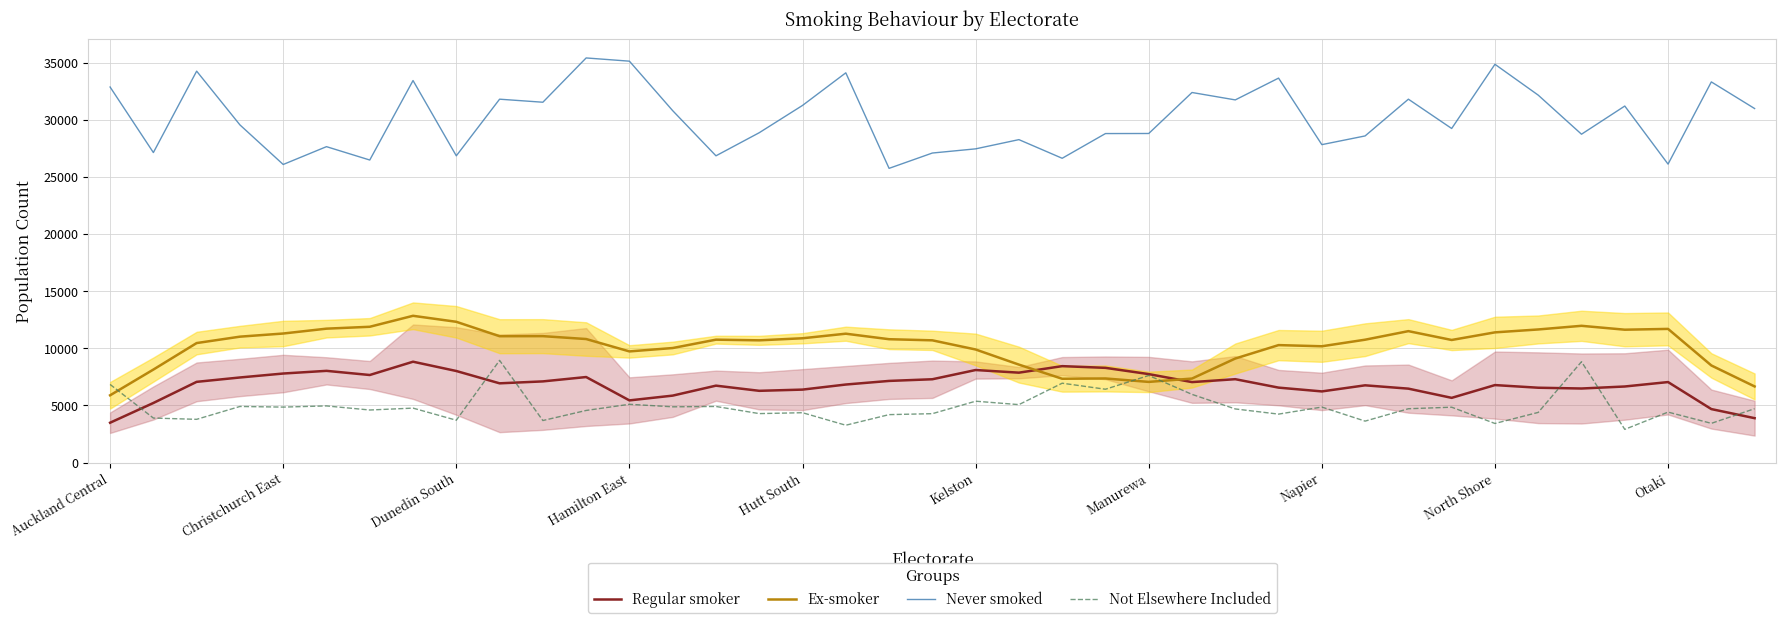

What is the minimum value for Ex-smoker?

5886.6